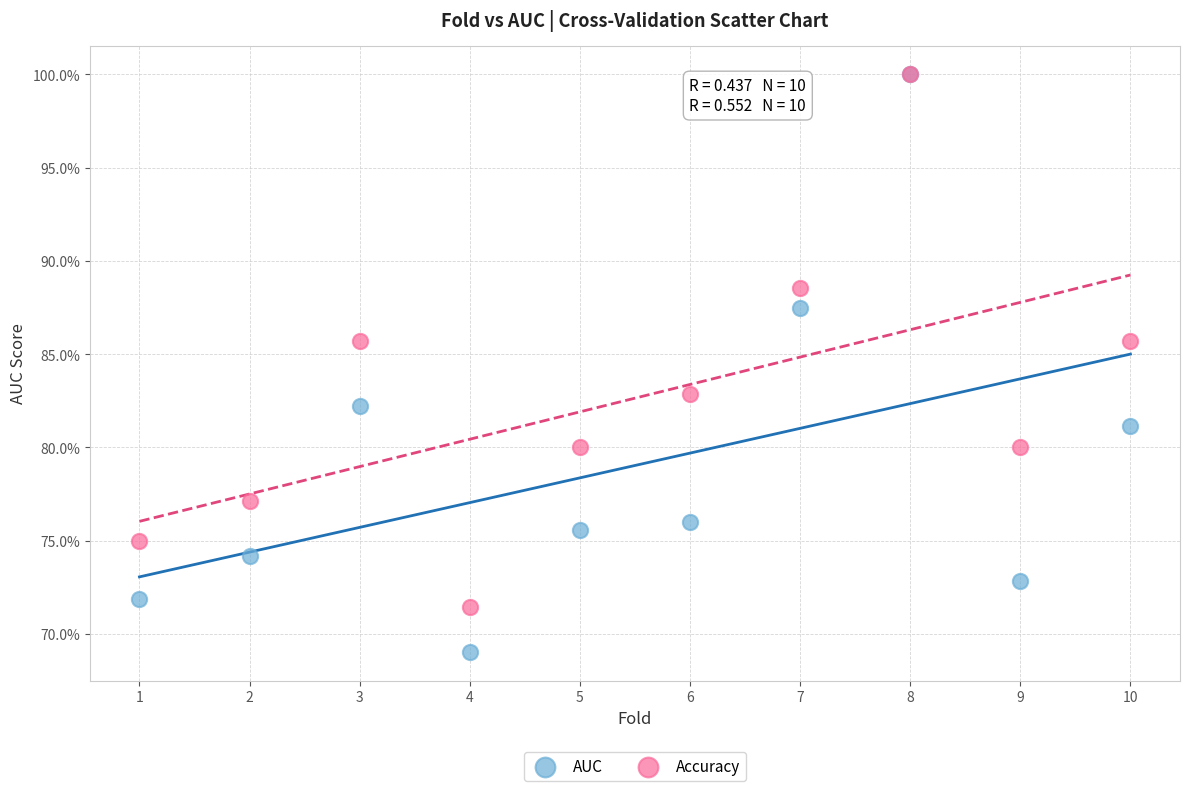

Which series reaches the minimum Y coordinate?

AUC